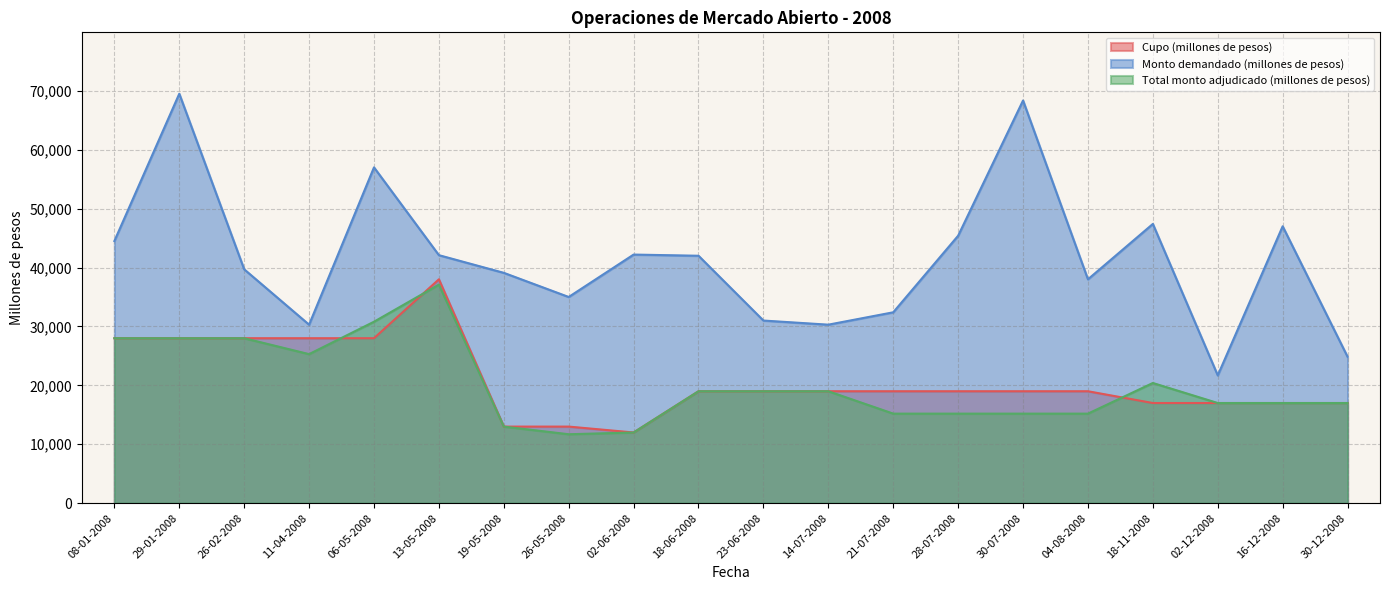

The Cupo (millones de pesos) series shows 50367 at 26-02-2008. True or false?

False